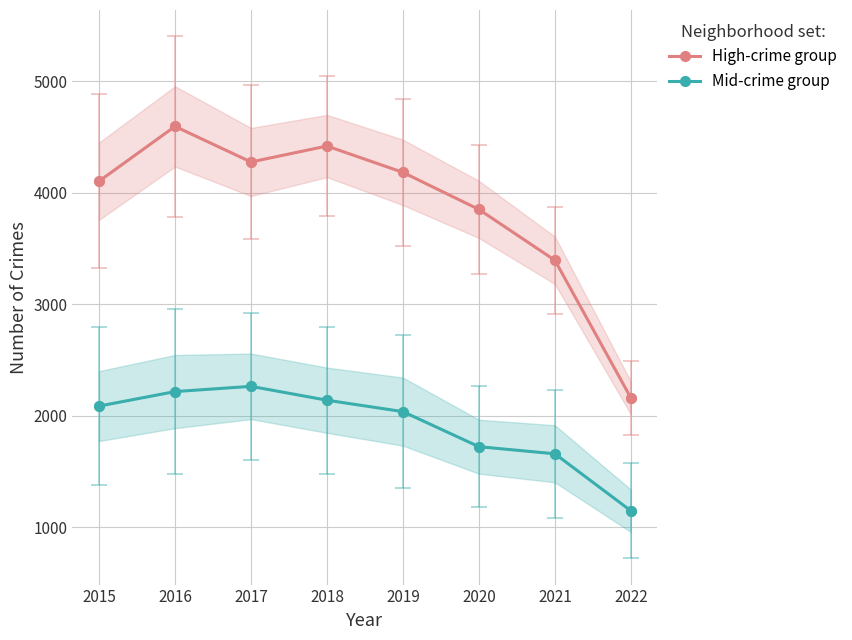

Where does the High-crime group series first go above 4181?

2016